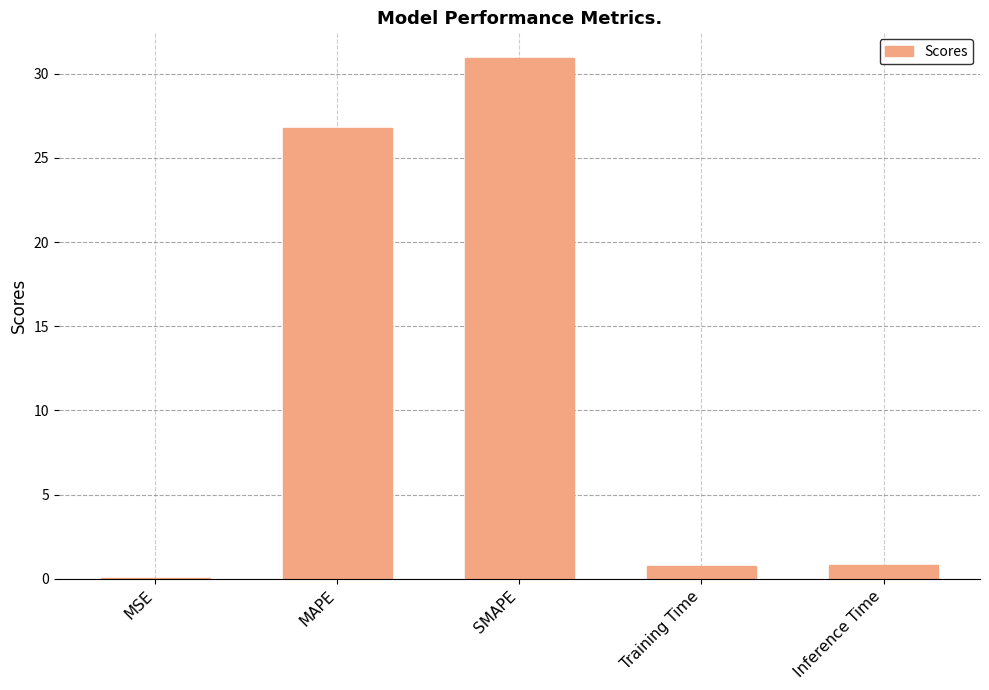

The value at MAPE is 6.0. True or false?

False